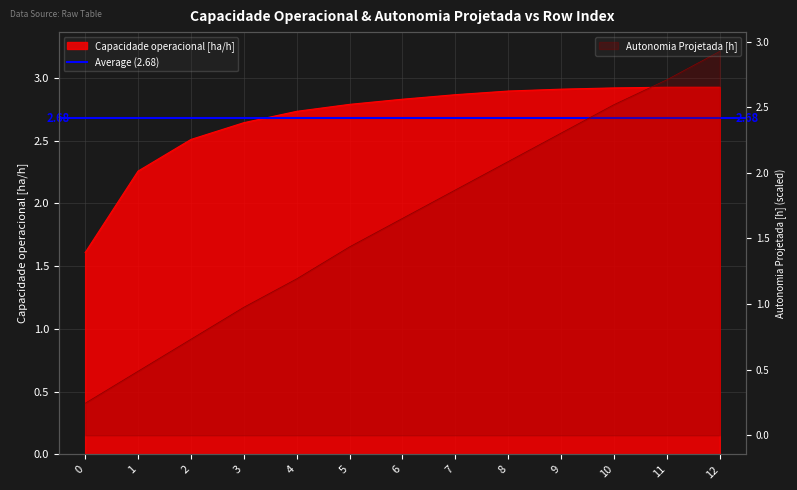

What is the approximate value of Autonomia Projetada [h] at 0?

0.2